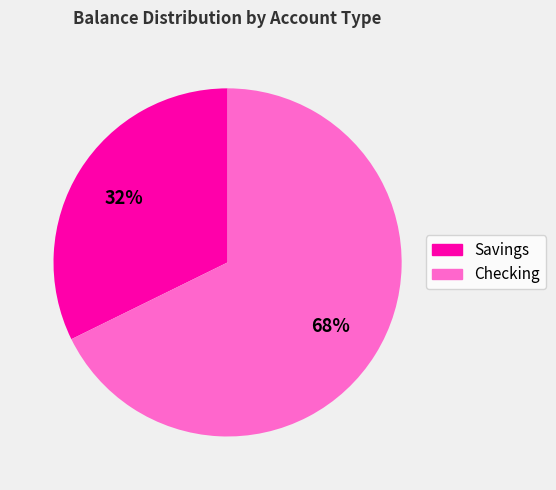

The Checking slice represents 59% of the pie. True or false?

False